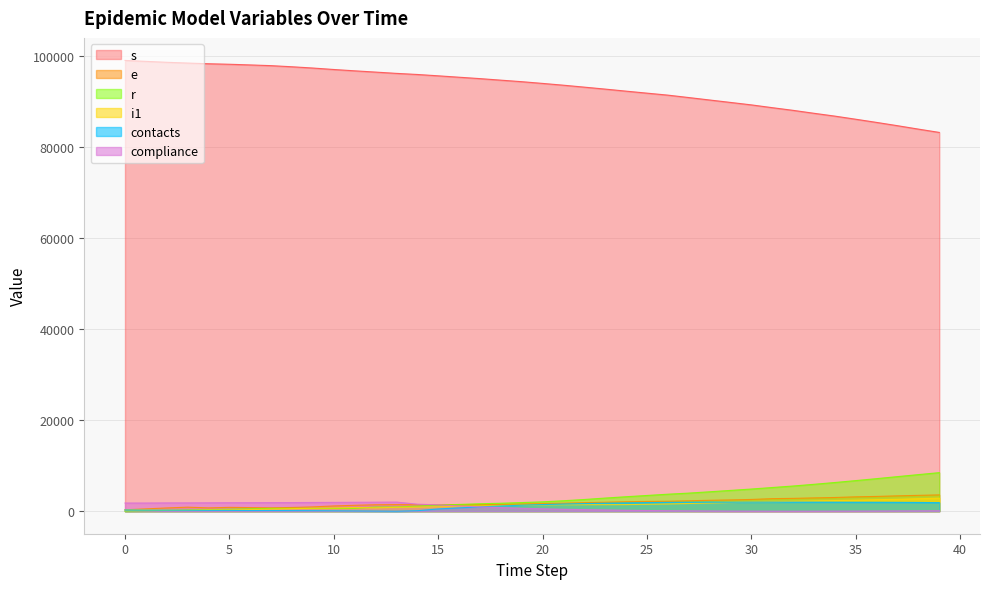

How many times do r and contacts cross each other?

1